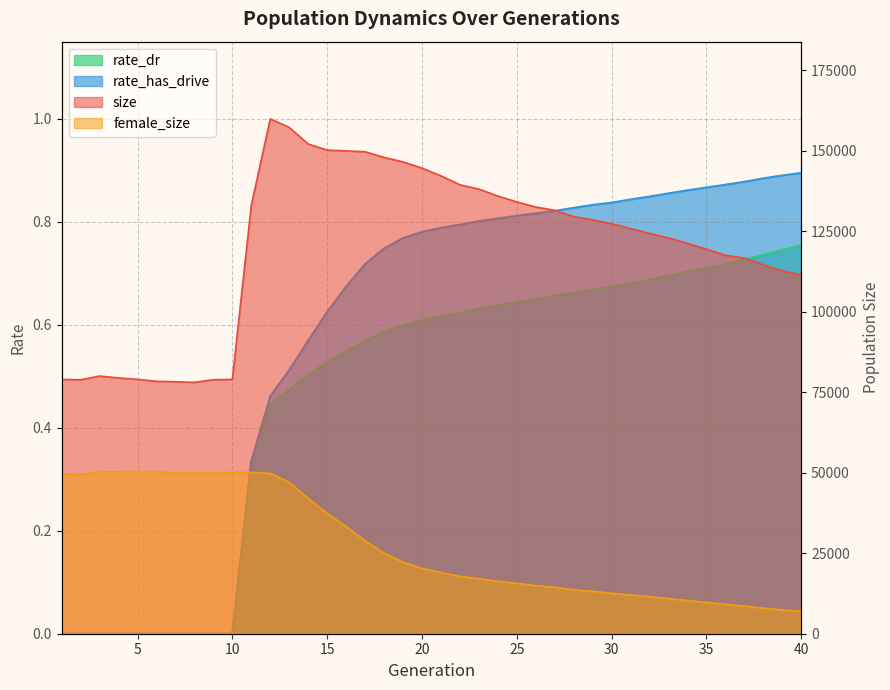

Which series has the largest total across all categories?

size